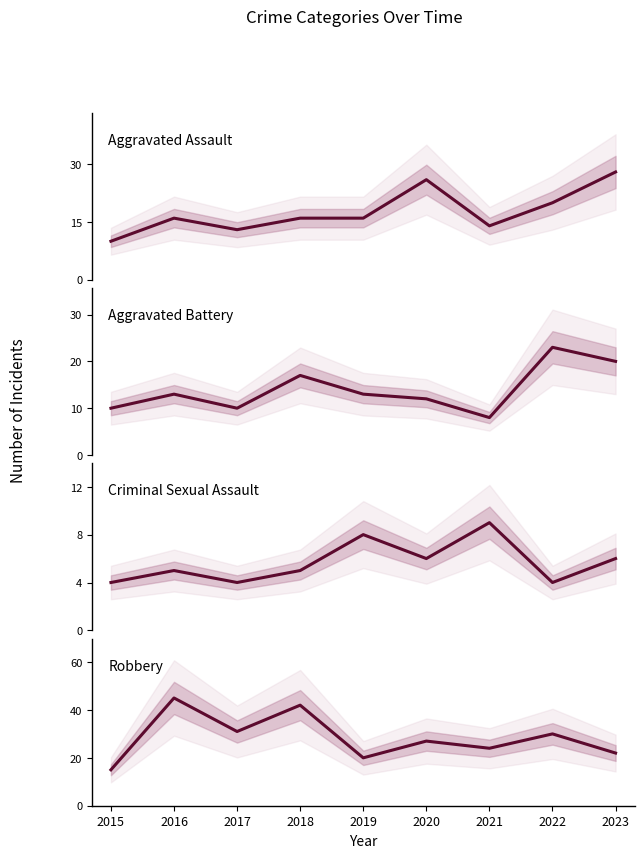

What is the minimum value shown in the chart?

4